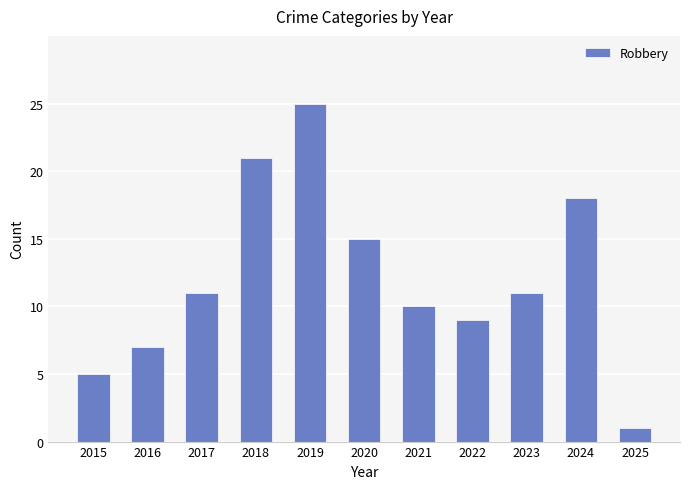

Which category has the lowest value across all series?

2025